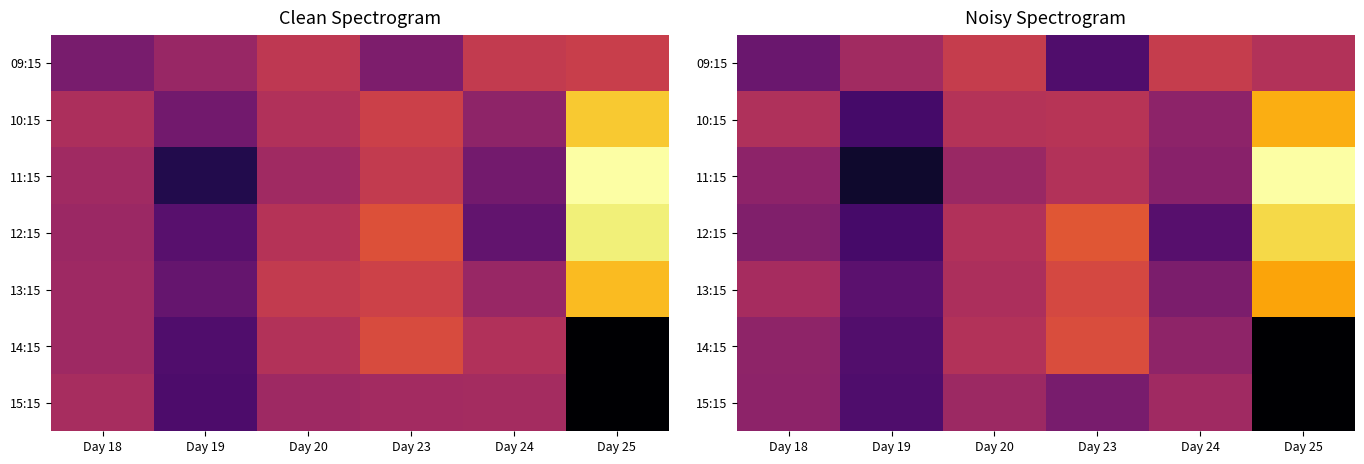

Which label corresponds to the smallest value in the chart?

Day 25